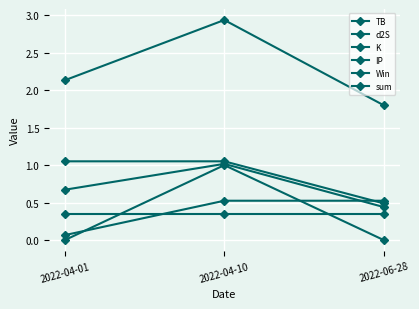

Between 2022-04-10 and 2022-06-28, which series saw the biggest shift?

sum